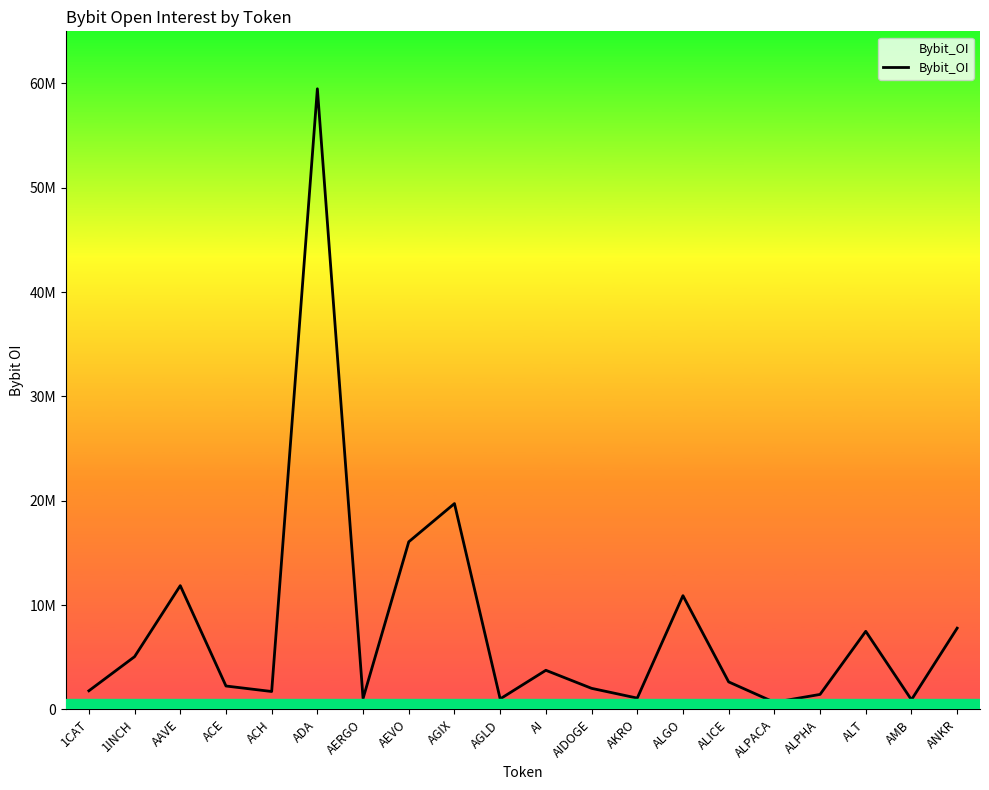

List the labels in order of value, largest first.

ADA, AGIX, AEVO, AAVE, ALGO, ANKR, ALT, 1INCH, AI, ALICE, ACE, AIDOGE, 1CAT, ACH, ALPHA, AKRO, AERGO, AGLD, AMB, ALPACA